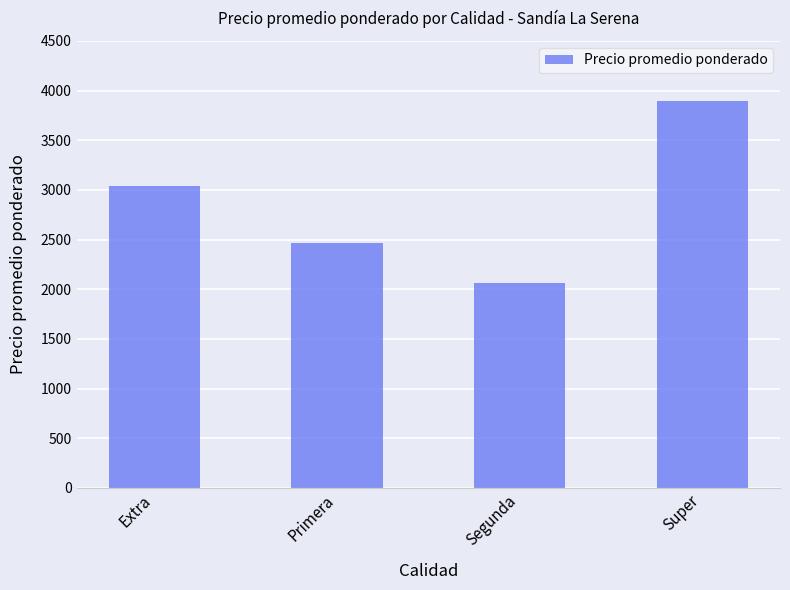

What position from the right is Segunda?

2